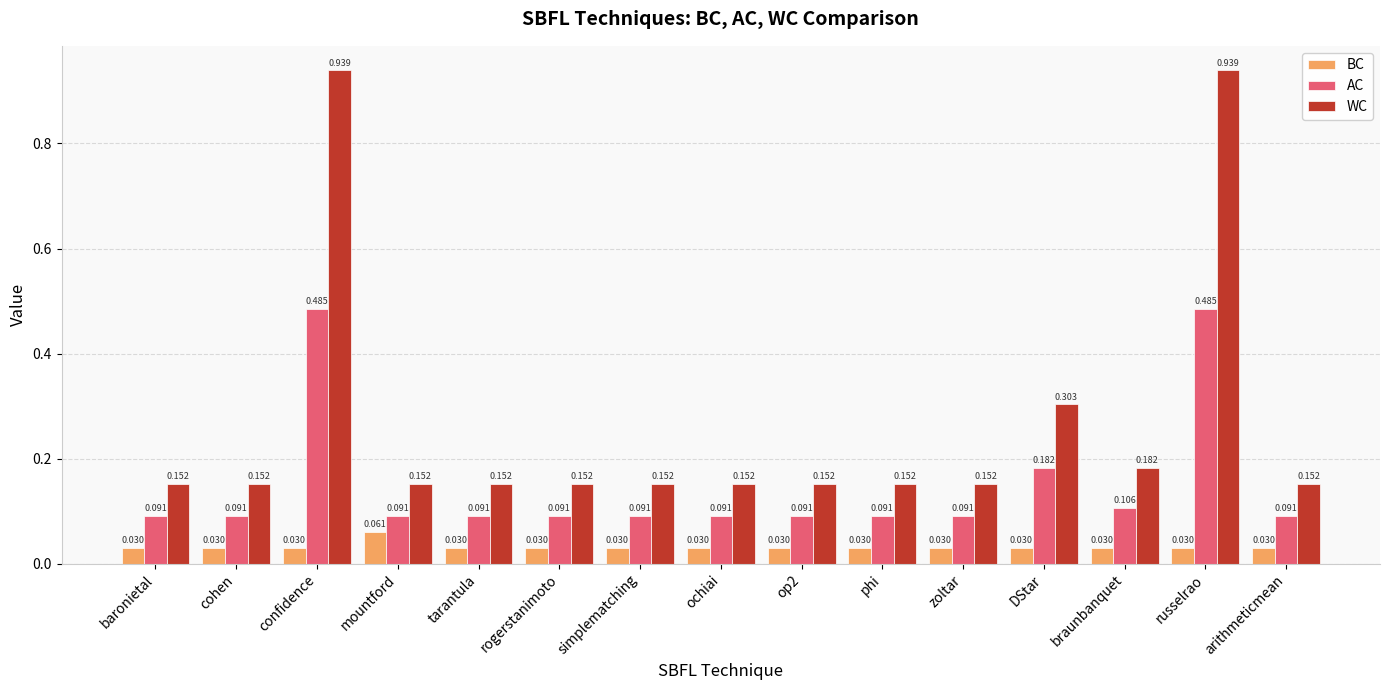

Which series has the largest range (max minus min)?

WC